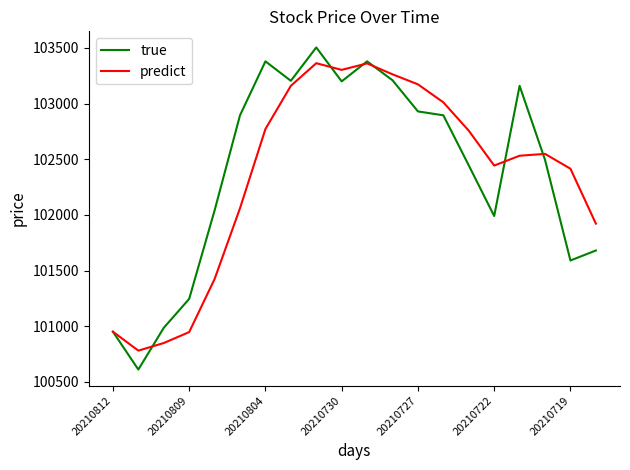

What is the smallest value displayed?

100610.0